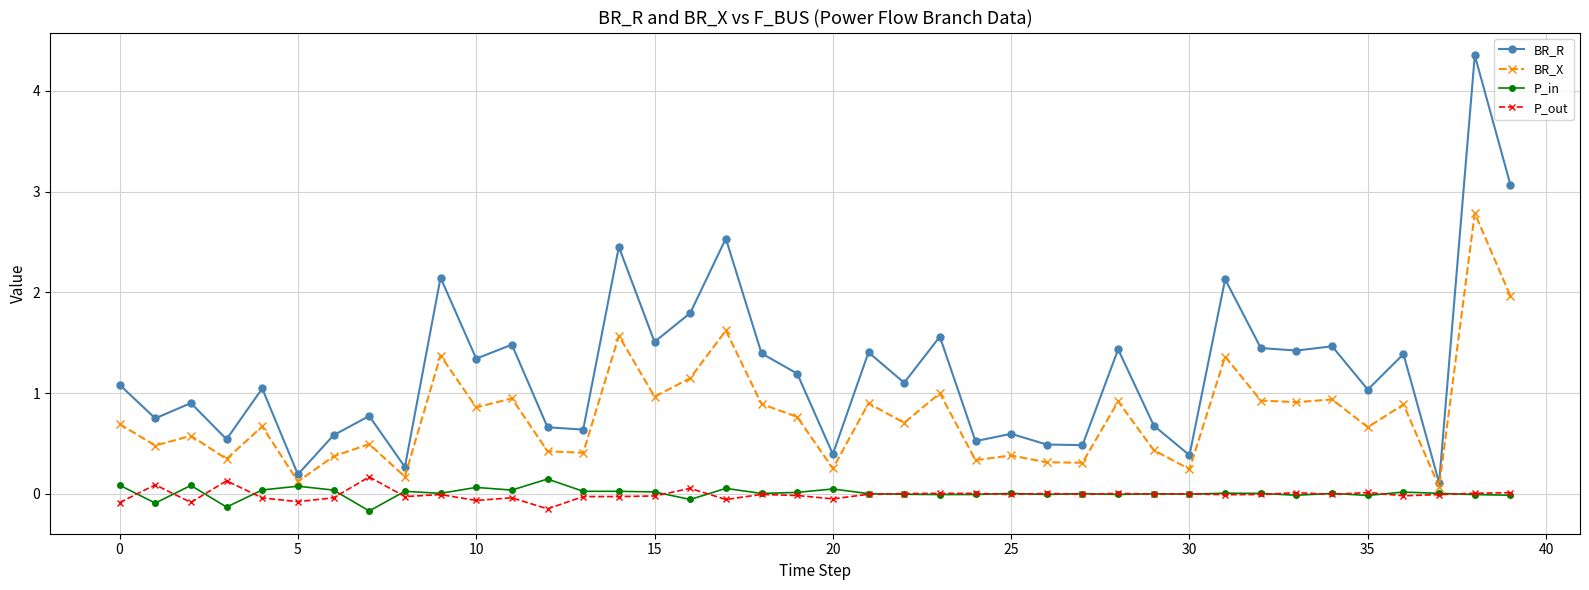

True or false: P_in has more than 0 points higher than both neighbors.

True